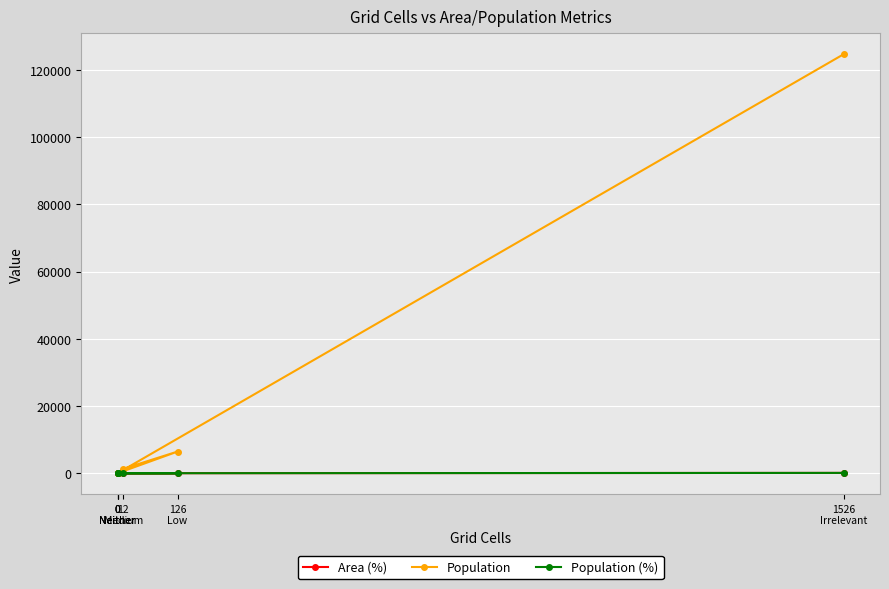

The Area (%) series shows 0.0 at 0
Neither. True or false?

True